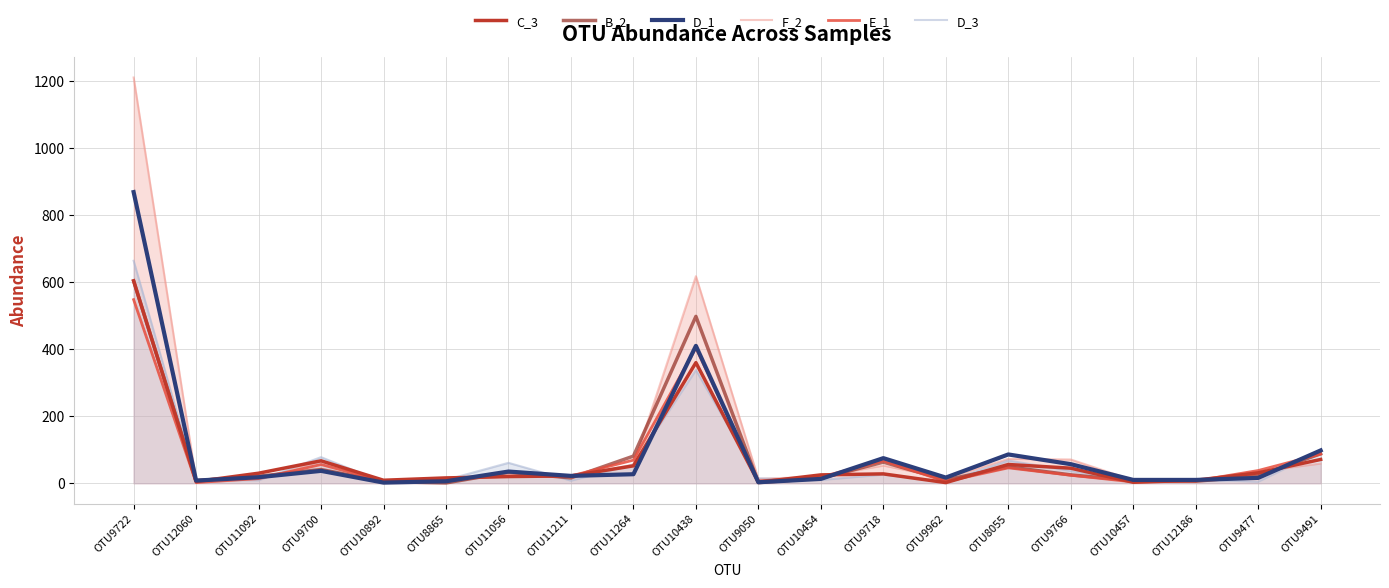

What is the difference between the second highest and minimum values in the F_2 series?

617